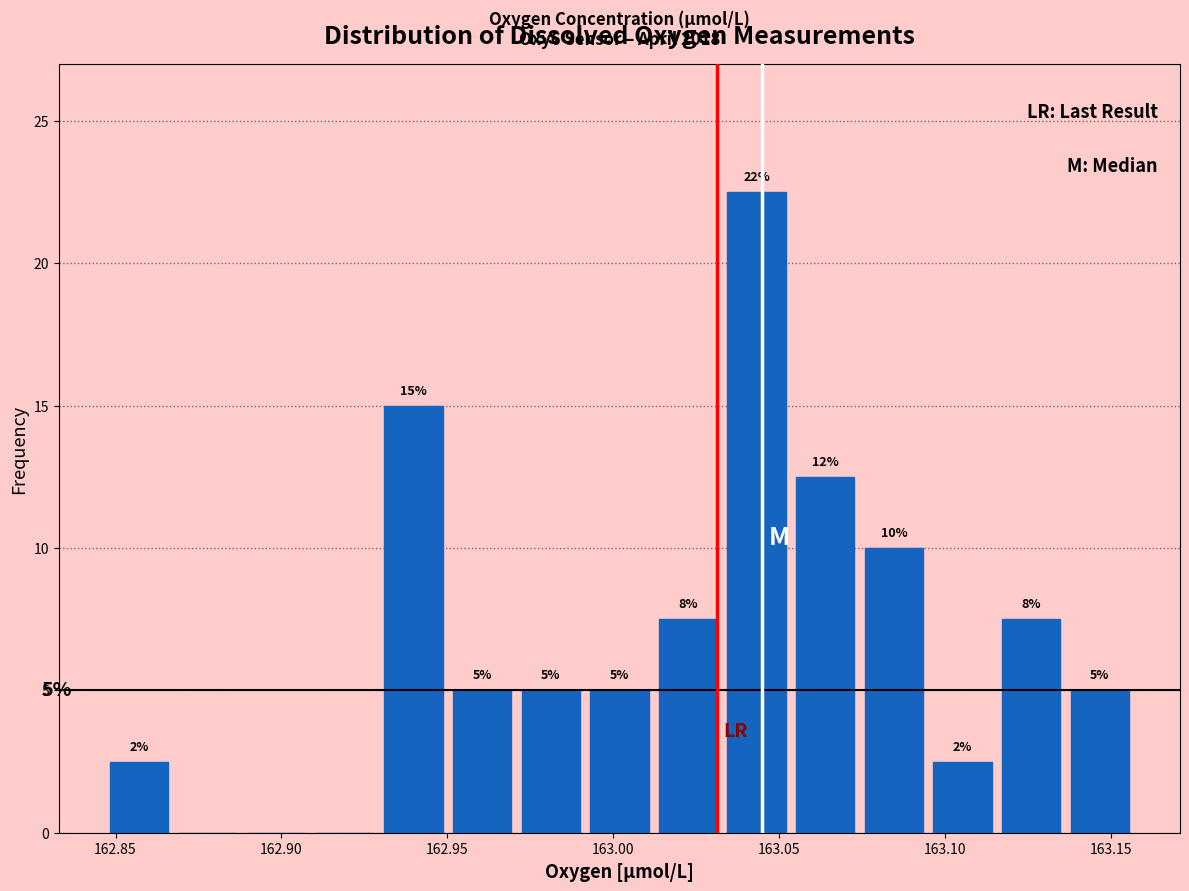

Over which range of the x-axis is the bar tallest?

163.035 to 163.055